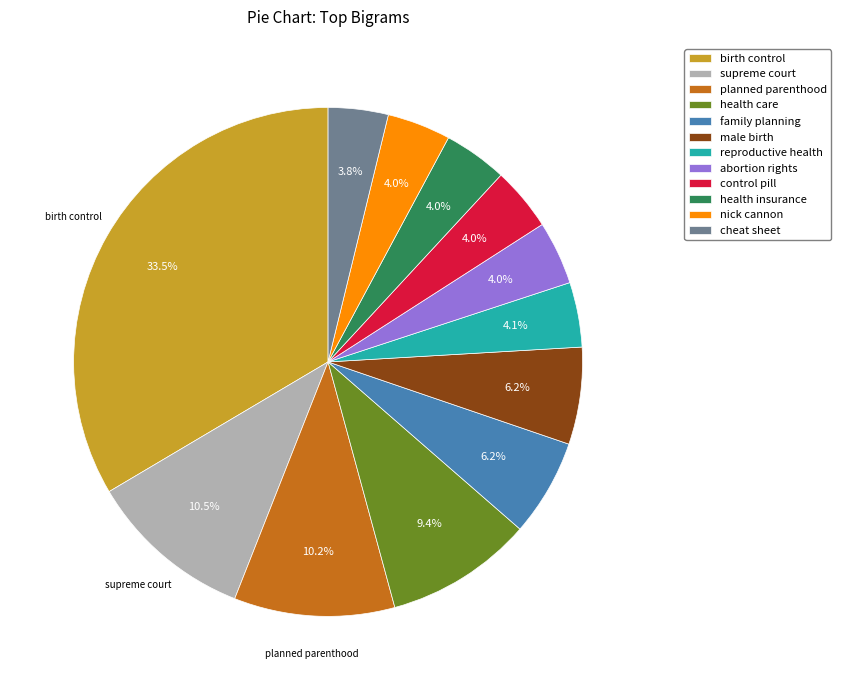

What is the largest slice in the pie chart?

birth control